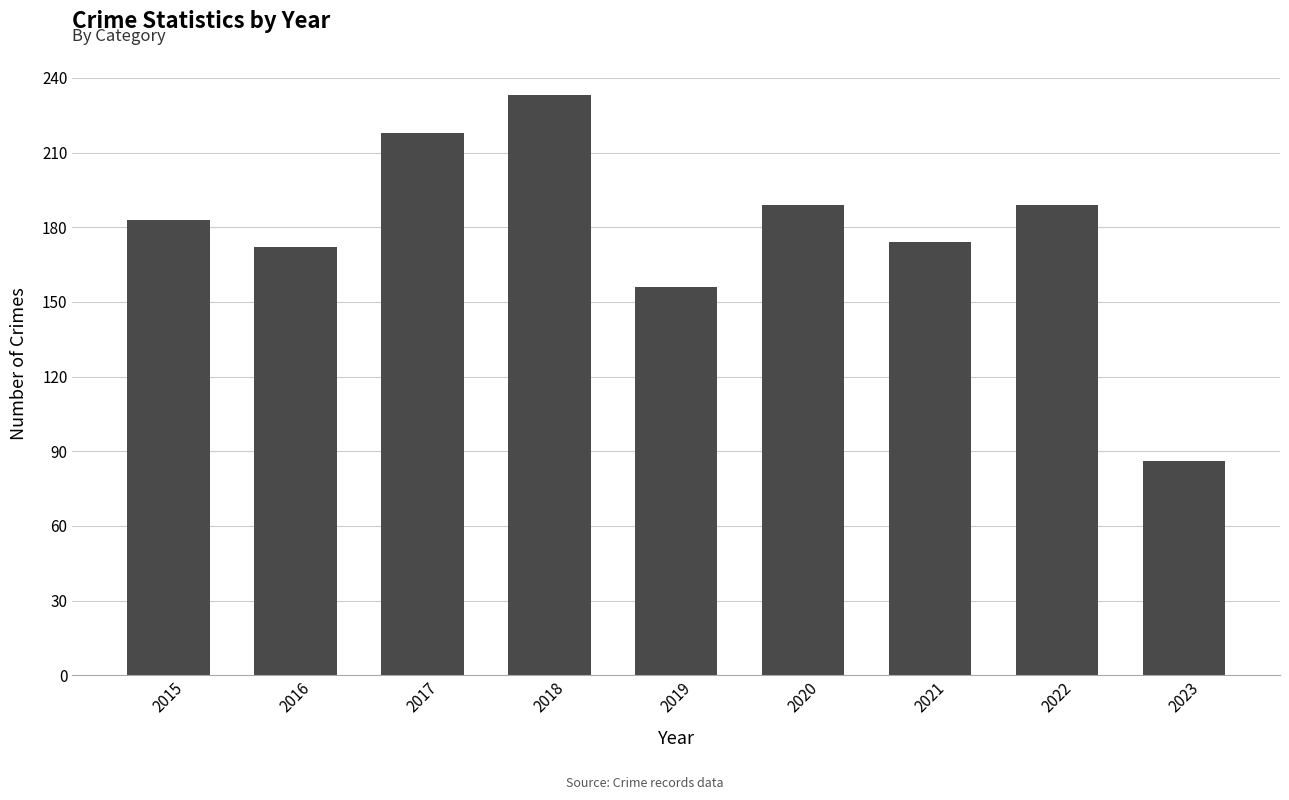

At which category does the chart reach its minimum across all series?

2023